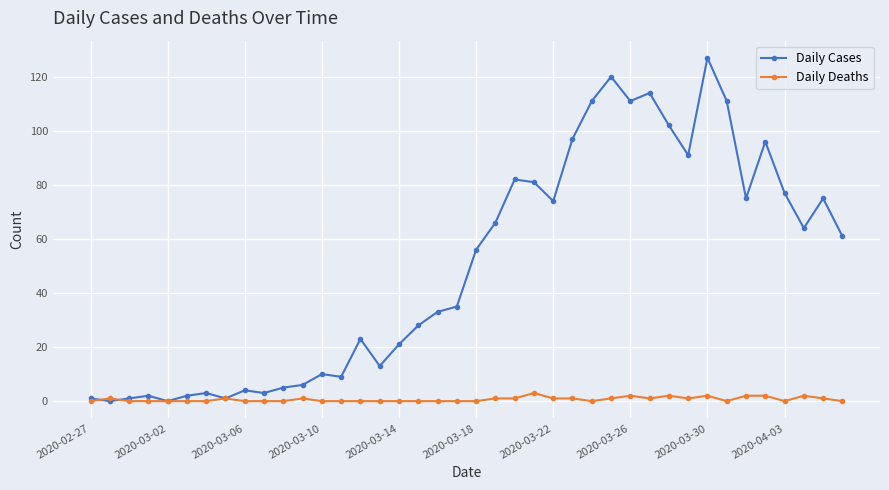

Which series has the largest range (max minus min)?

Daily Cases